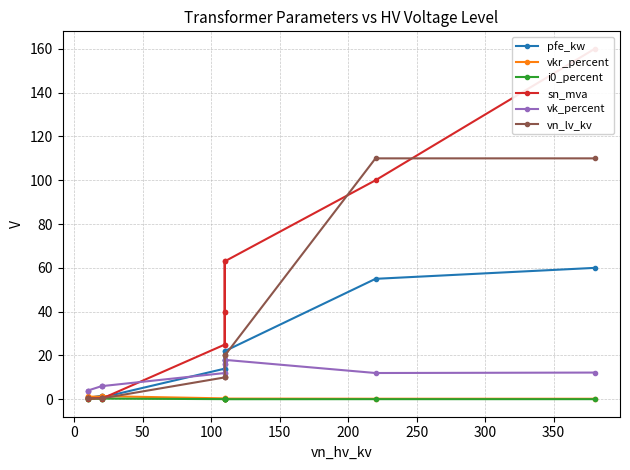

Count the number of categories in the chart.

14